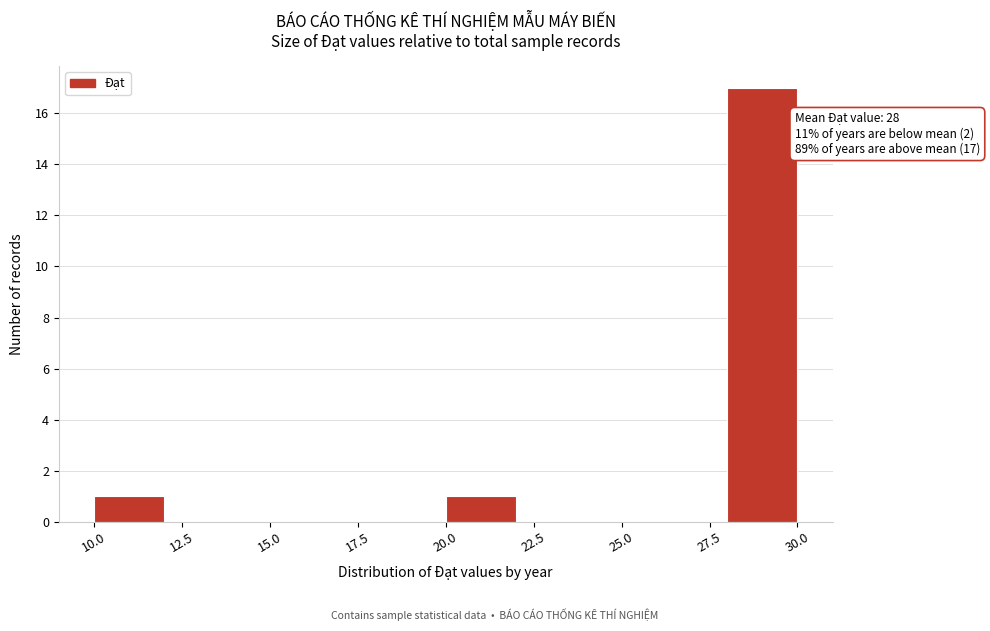

Over which range of the x-axis is the bar tallest?

28 to 30